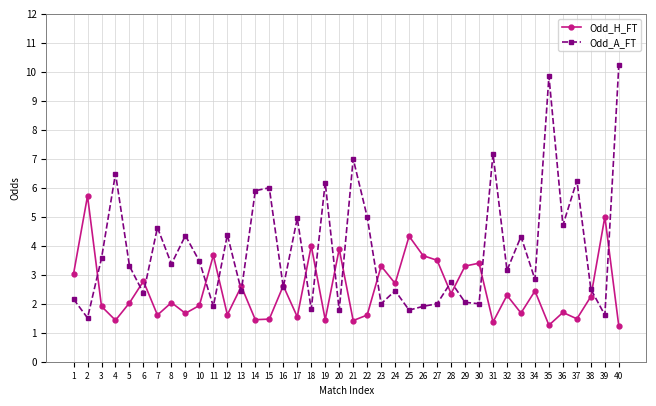

At which category does Odd_A_FT reach its first local peak?

4